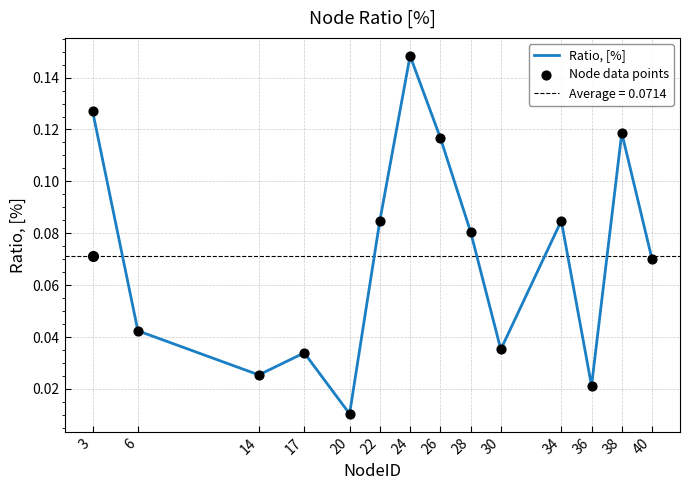

Which series has the largest total across all categories?

Ratio, [%]